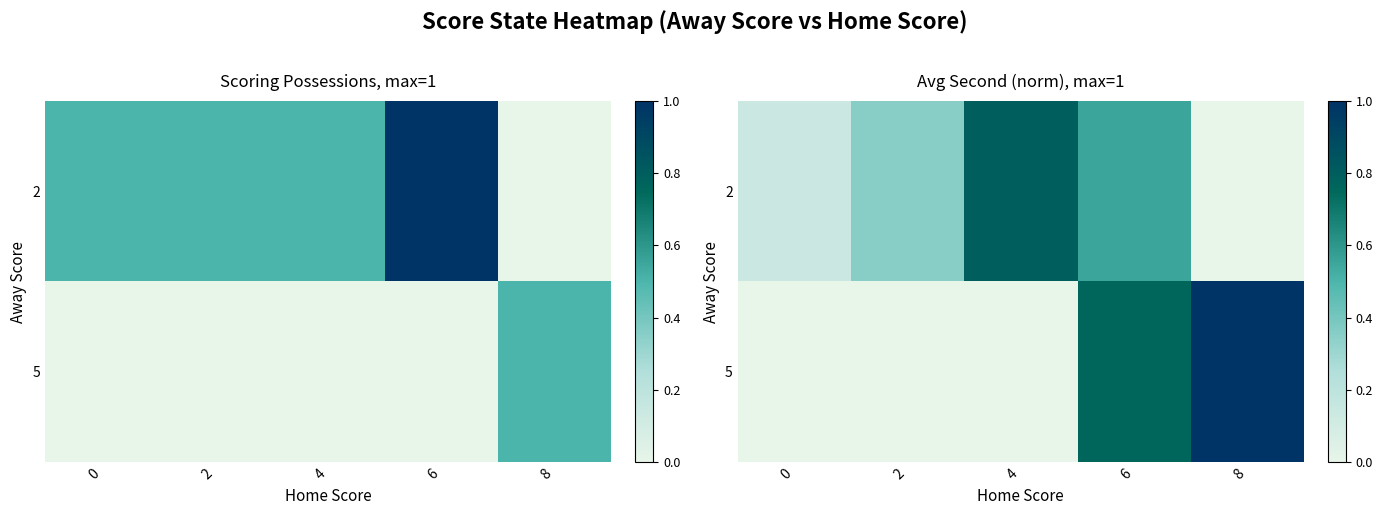

What is the spread (max minus min) of values at 4?

0.8